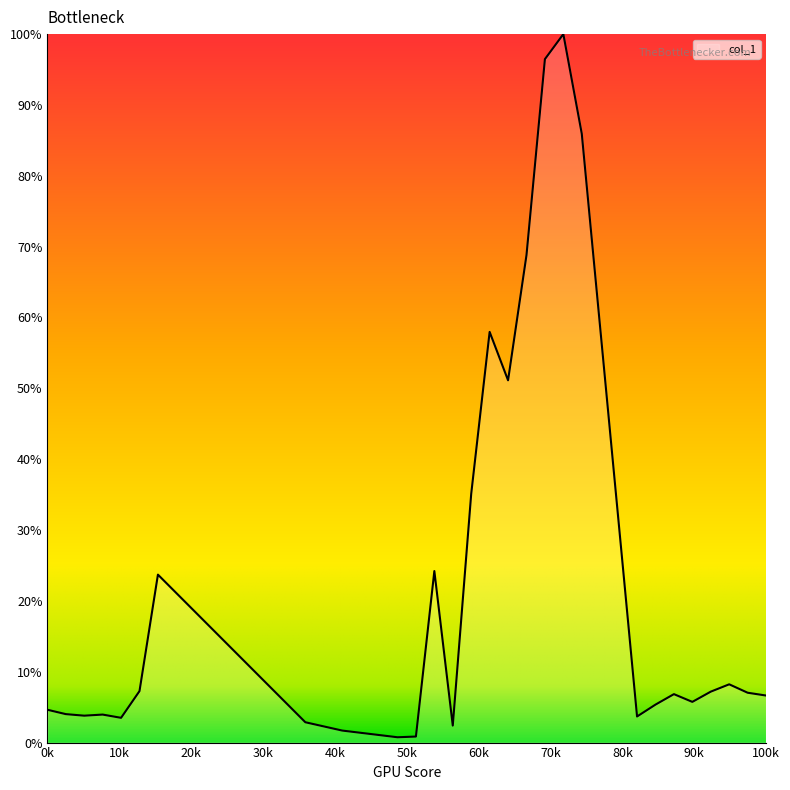

What is the maximum value shown in the chart?

100.0